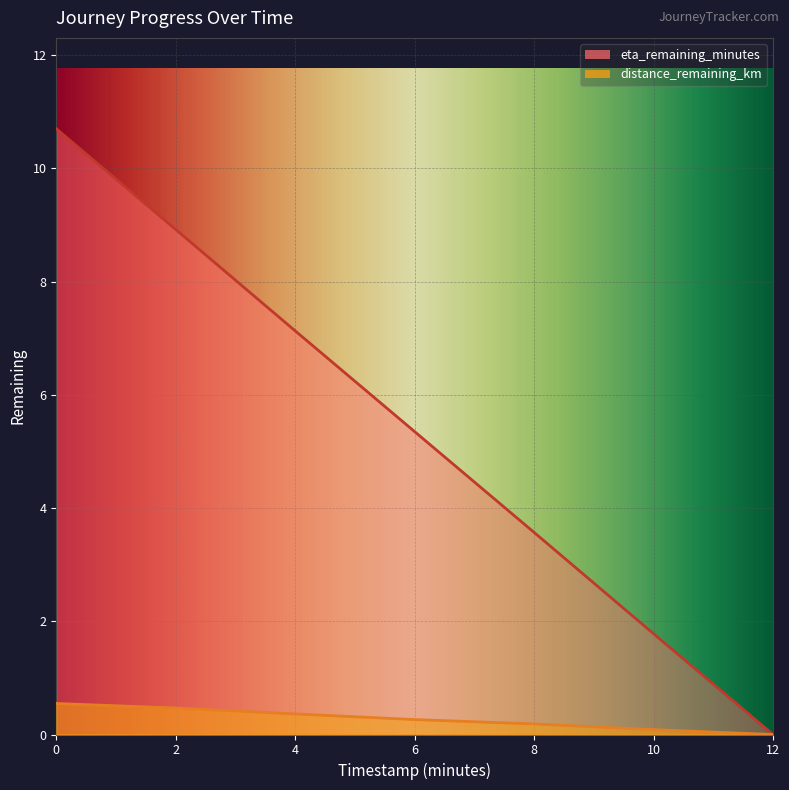

At which label is distance_remaining_km closest to 0?

12.0